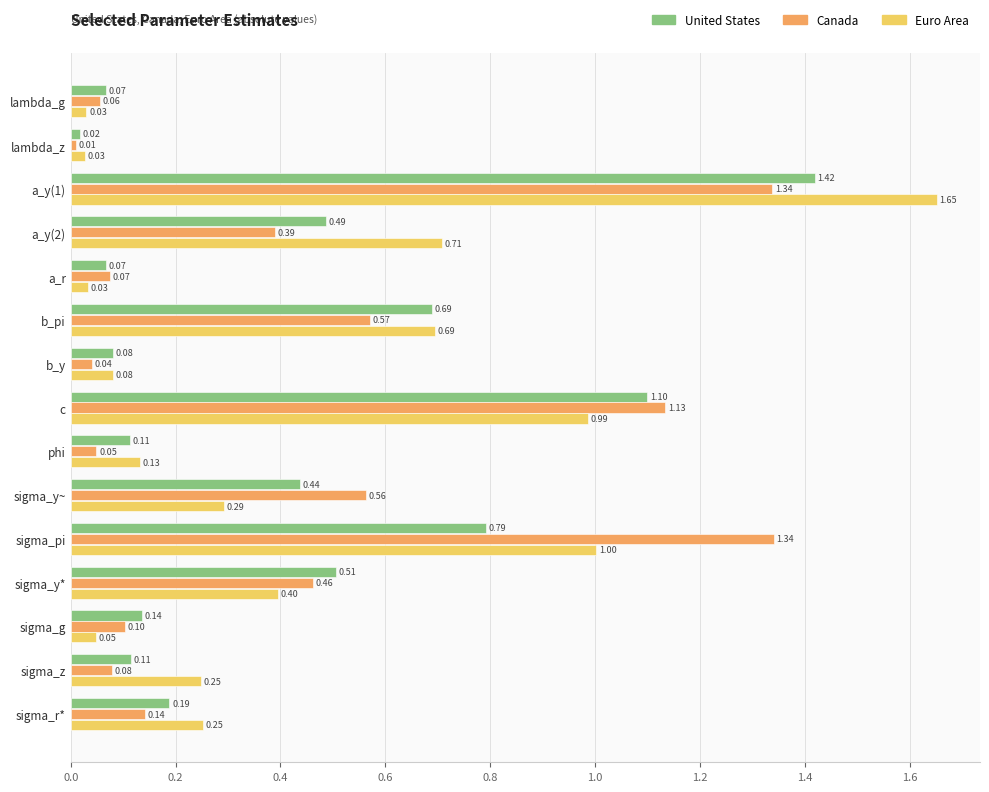

Which series has the largest range (max minus min)?

Euro Area